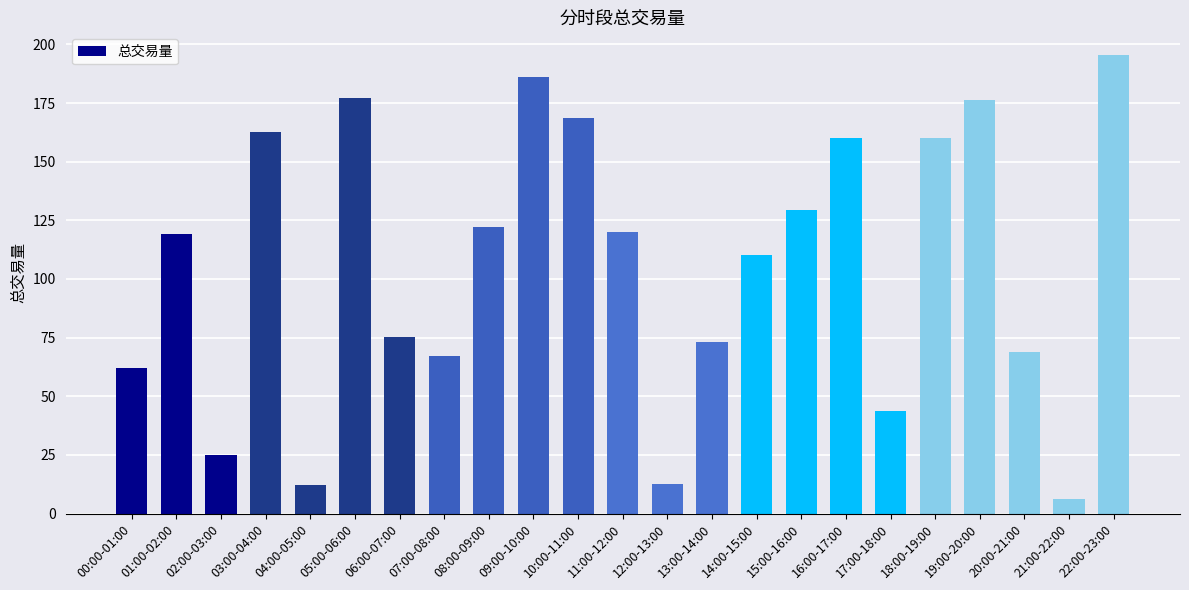

What value does the data have at 21:00-22:00?

6.4